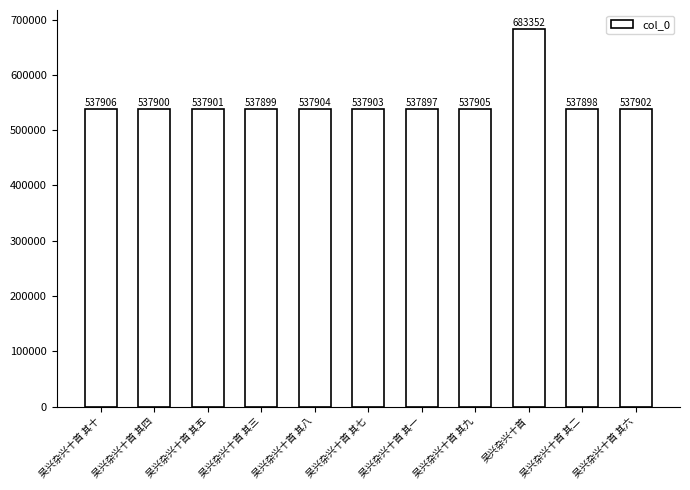

List the labels in order of value, largest first.

吴兴杂兴十首, 吴兴杂兴十首 其十, 吴兴杂兴十首 其九, 吴兴杂兴十首 其八, 吴兴杂兴十首 其七, 吴兴杂兴十首 其六, 吴兴杂兴十首 其五, 吴兴杂兴十首 其四, 吴兴杂兴十首 其三, 吴兴杂兴十首 其二, 吴兴杂兴十首 其一